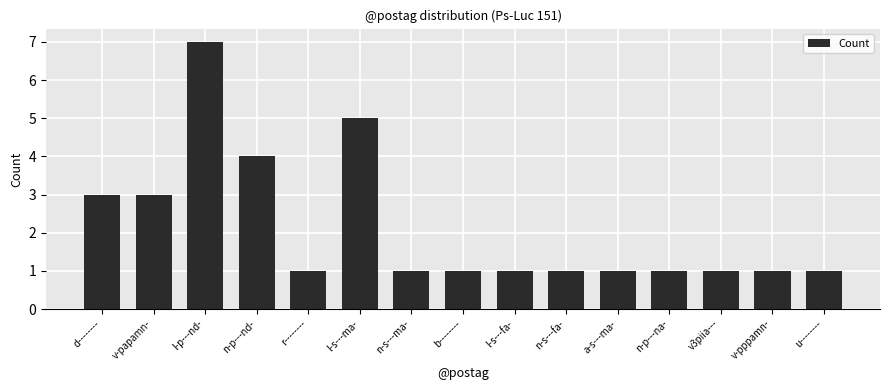

Reading left to right, list all the values displayed in this chart.

3	3	7	4	1	5	1	1	1	1	1	1	1	1	1